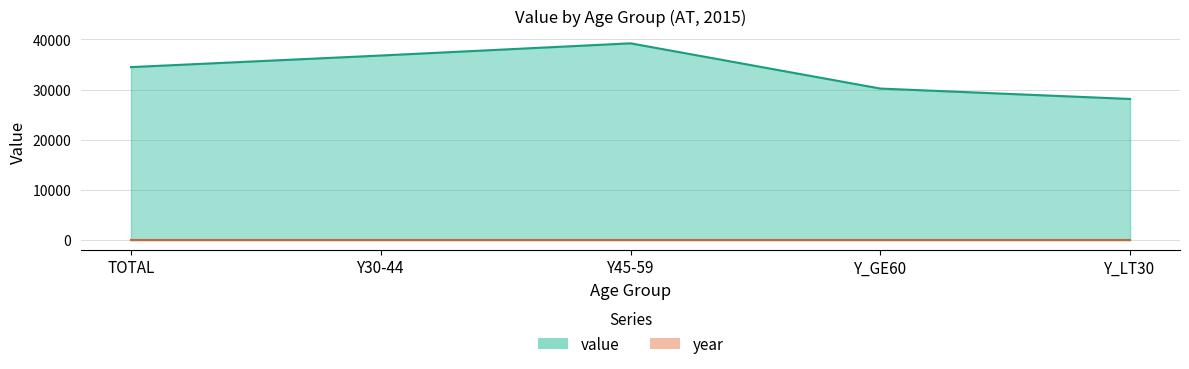

What position from the left is Y45-59?

3